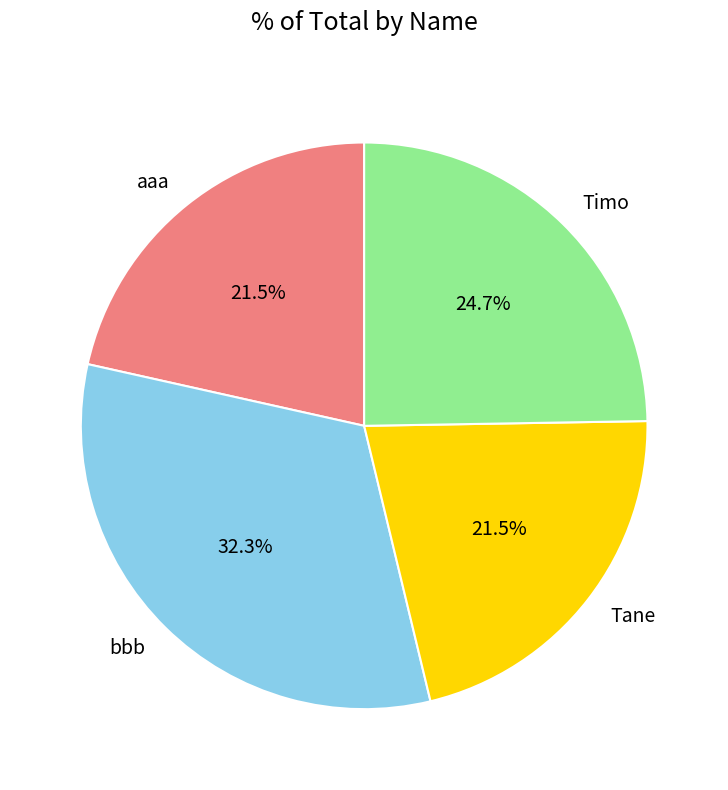

Does bbb account for over 50% of the chart?

No